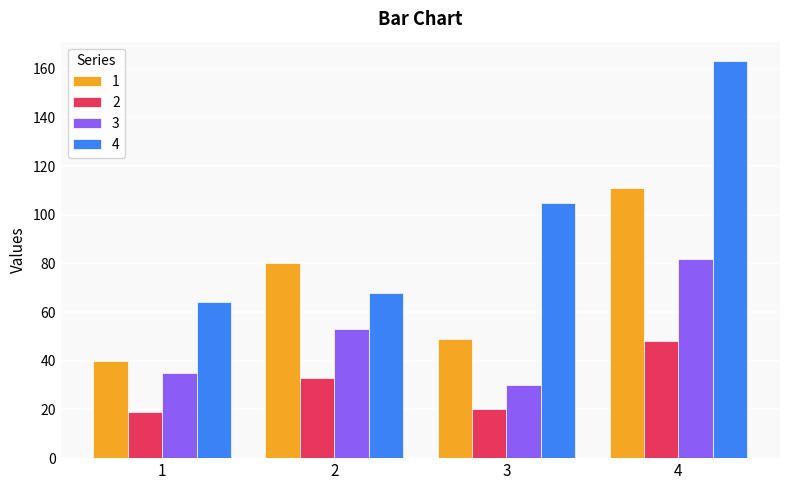

What is the spread (max minus min) of values at 4?

115